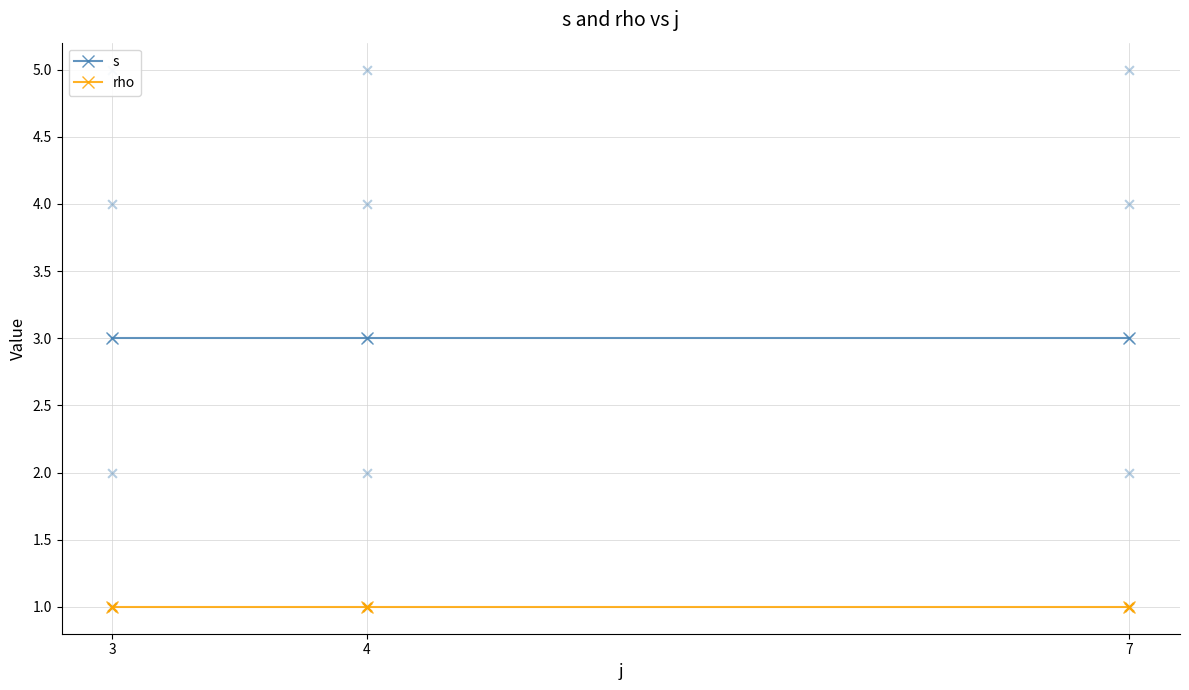

Which series has the largest total across all categories?

s